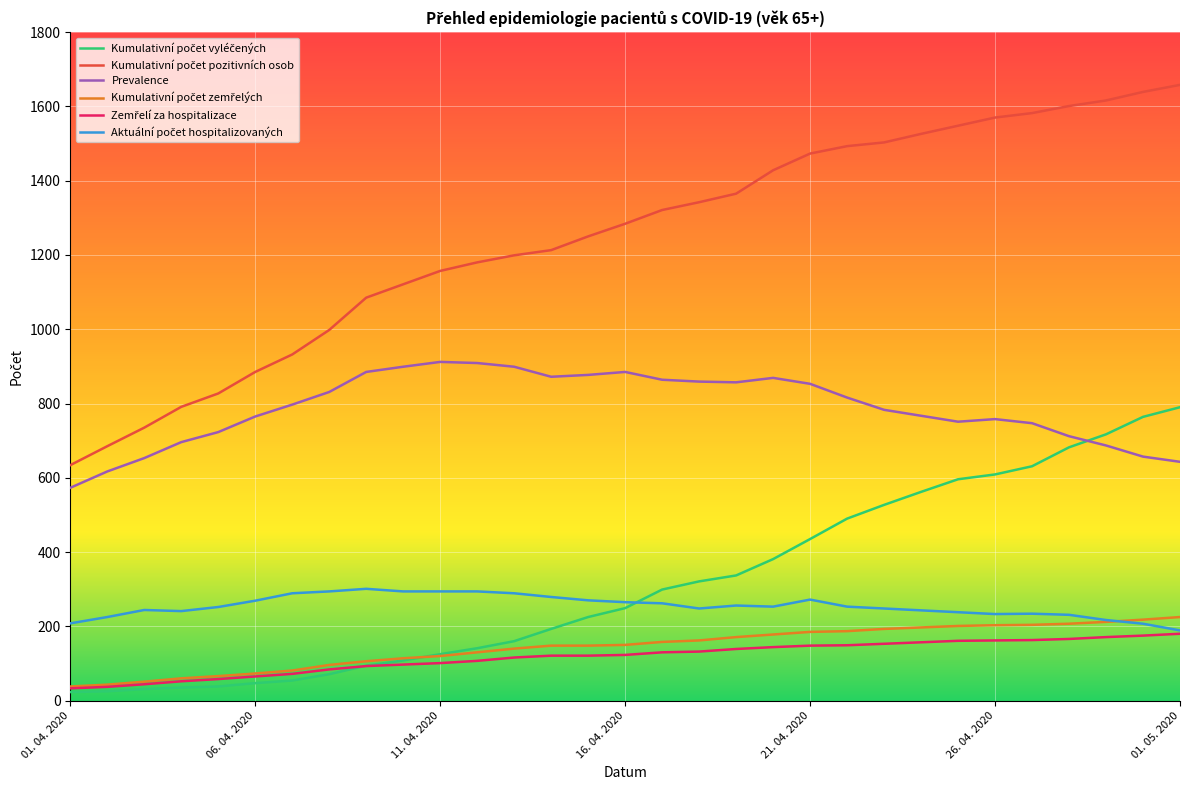

What is the maximum value shown in the chart?

1658